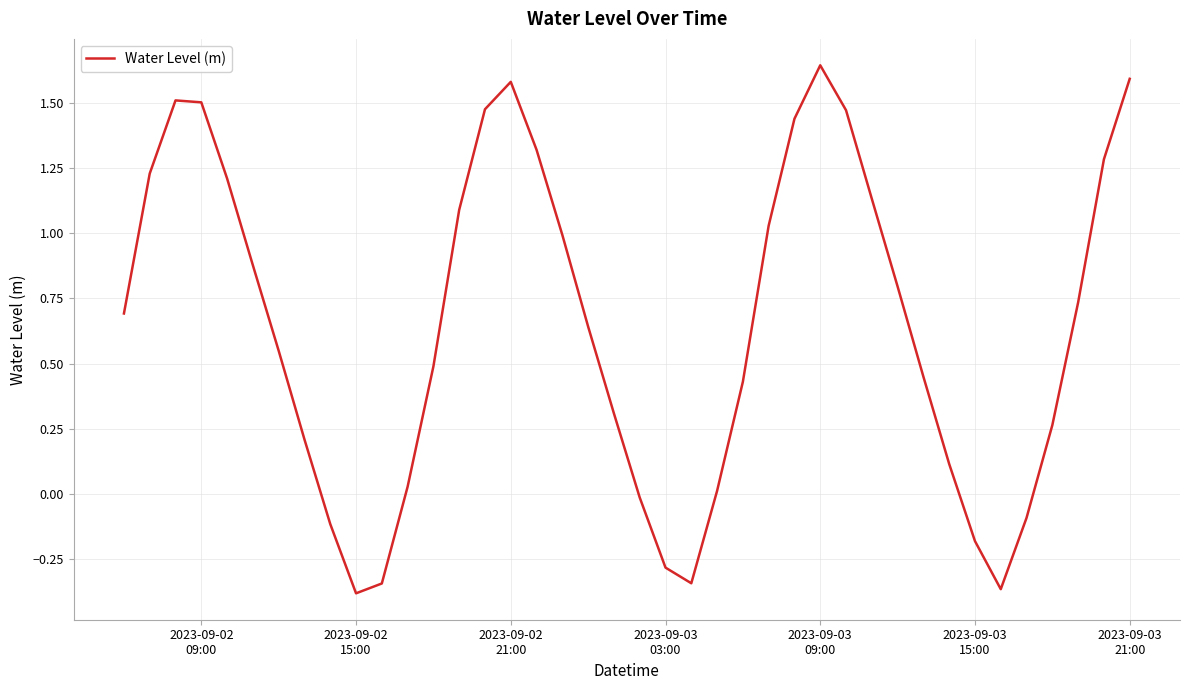

What is the difference between the maximum and minimum values?

2.0